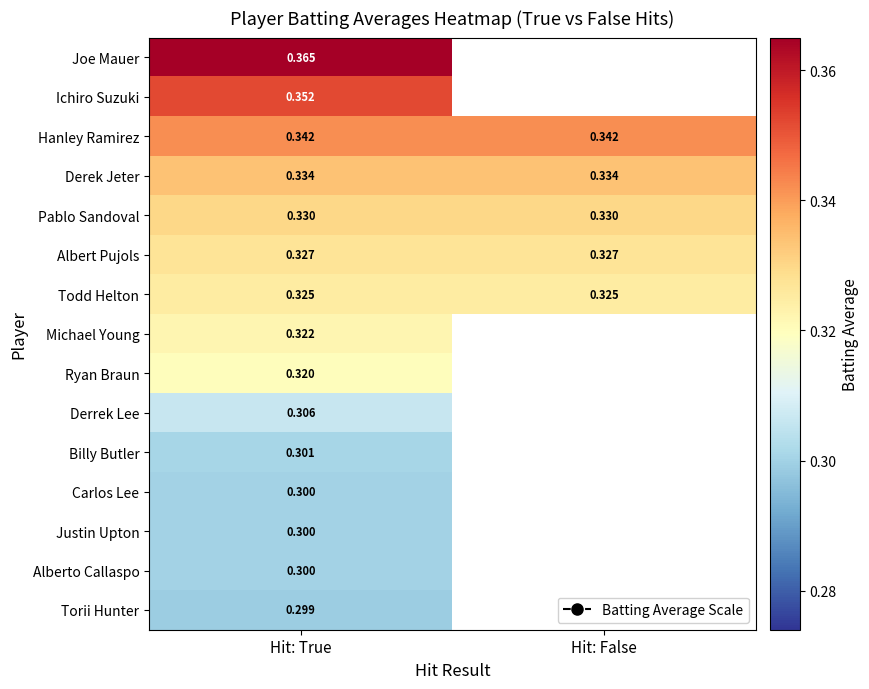

At which category is the sum across all series the highest?

Hit: True